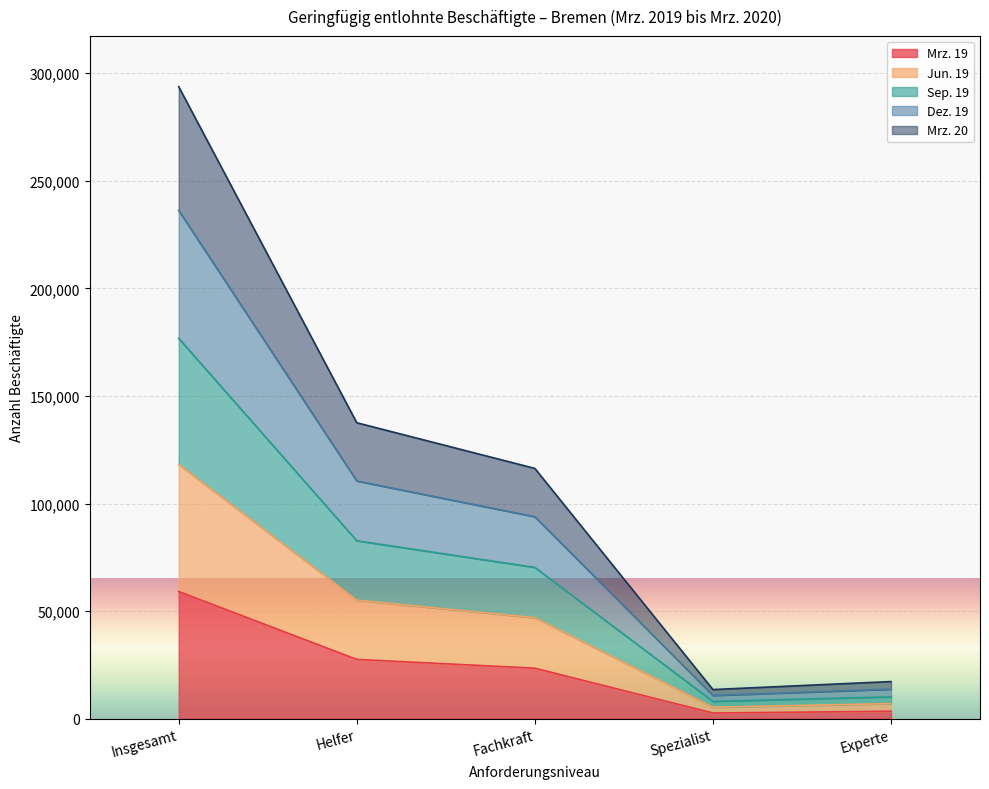

True or false: Mrz. 20 and Jun. 19 cross at least once.

False